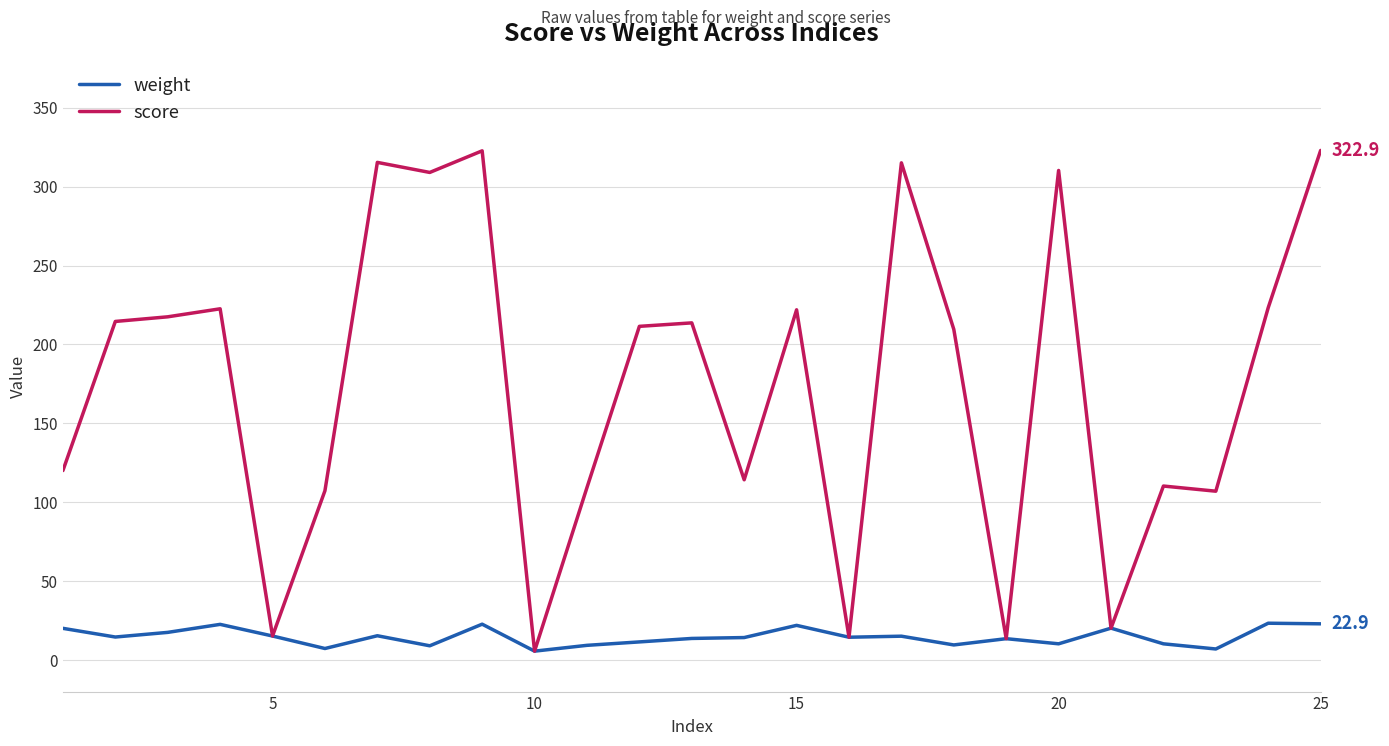

Rank the series by their average value, from highest to lowest.

score, weight